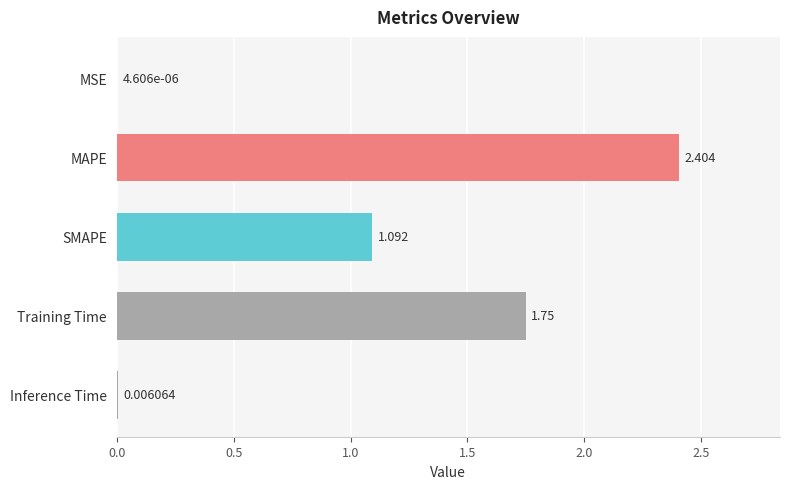

Which has a higher value, SMAPE or Inference Time?

SMAPE